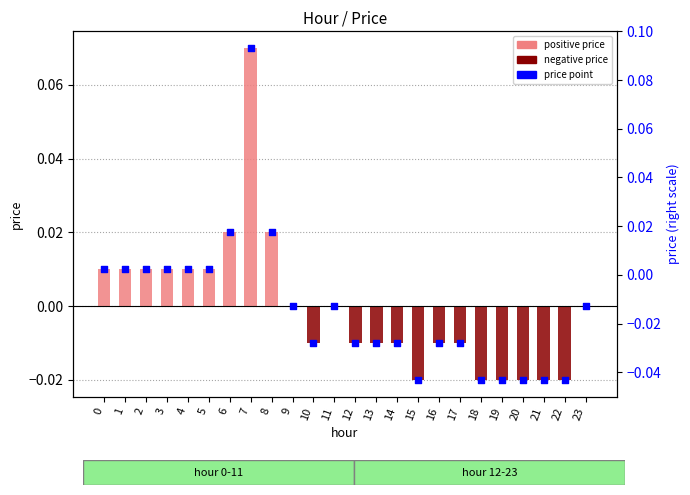

What are all the series names shown in the legend?

positive price, negative price, price point